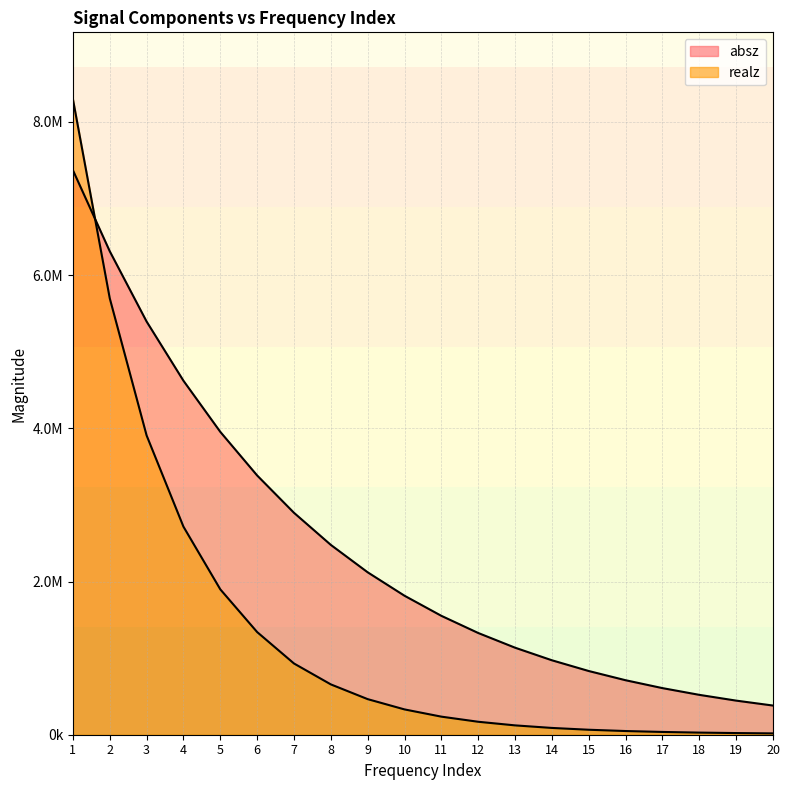

Count the number of data series in this chart.

2